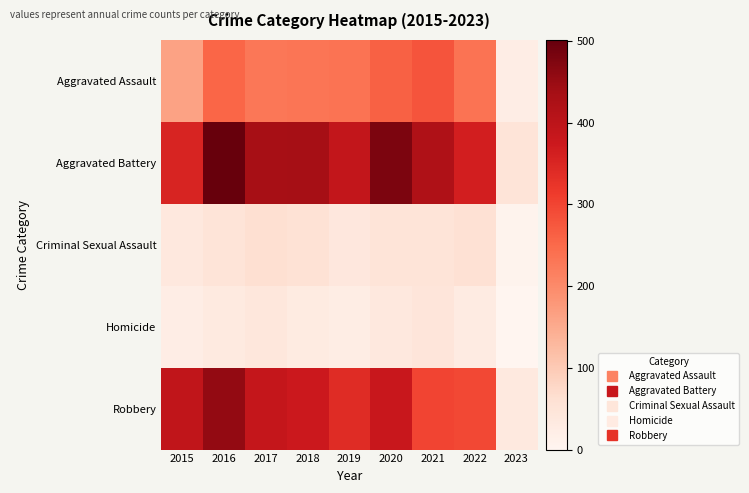

At 2023, list the series in order from smallest to largest.

Homicide, Criminal Sexual Assault, Aggravated Assault, Robbery, Aggravated Battery